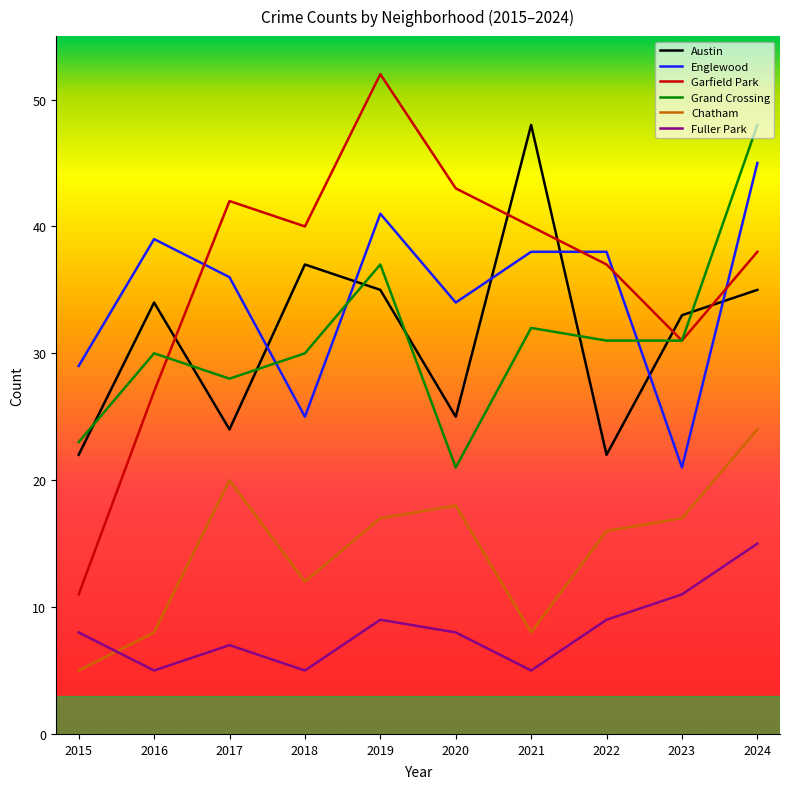

How many intersections are there between Grand Crossing and Englewood?

3